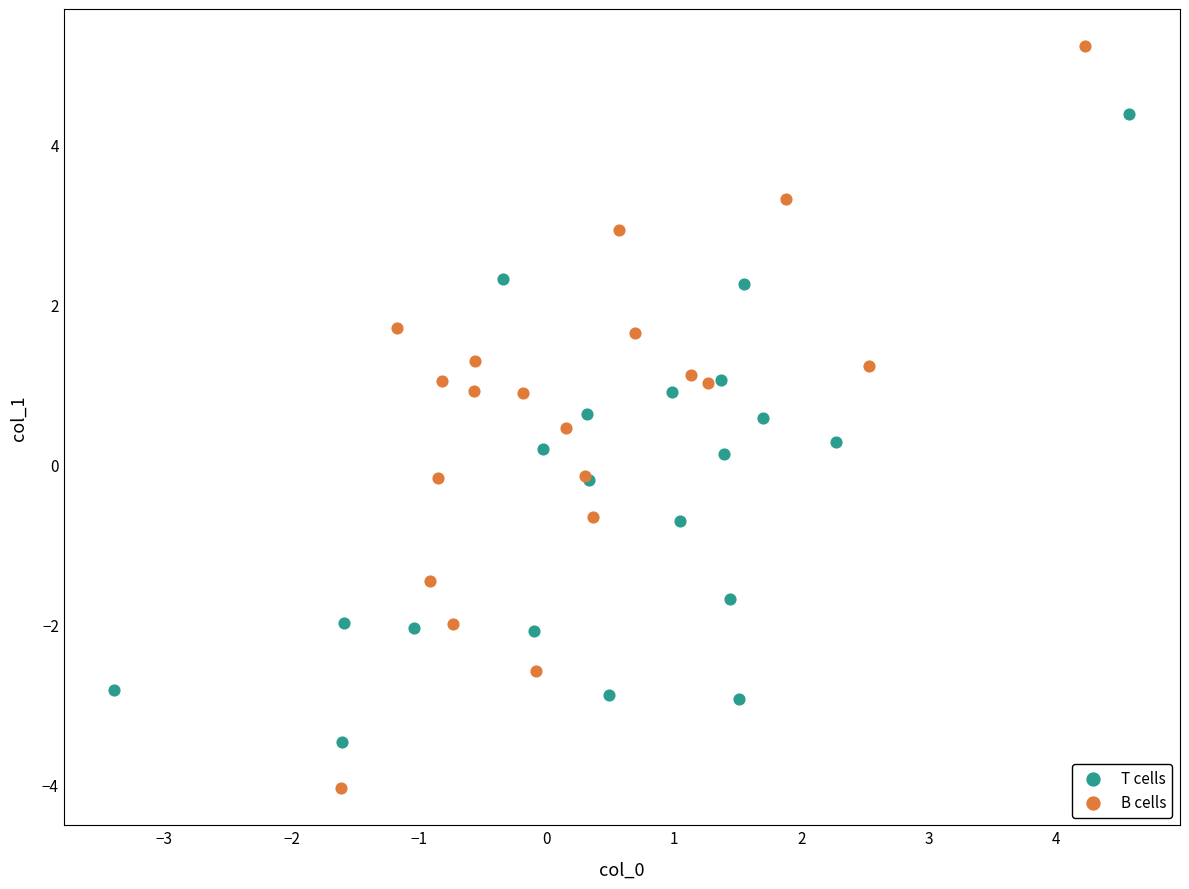

Which series has the widest spread of Y values?

B cells